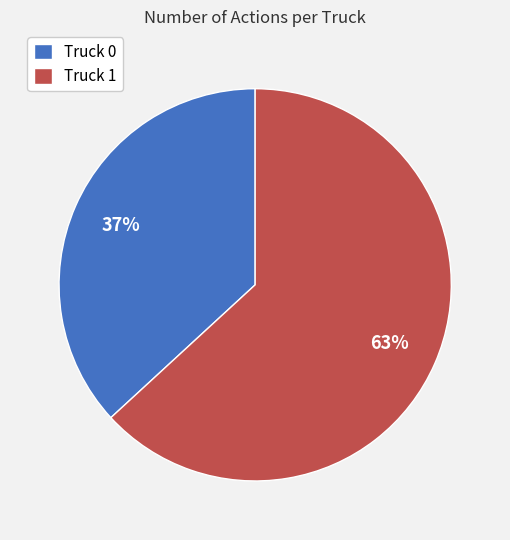

How many slices are in this pie chart?

2